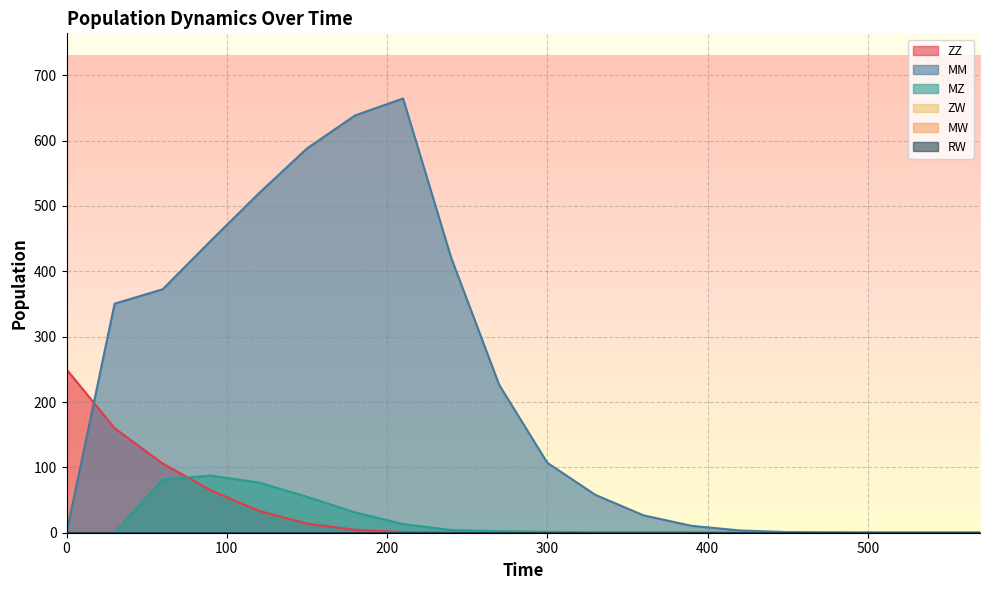

How many data points in MZ are above 0?

18